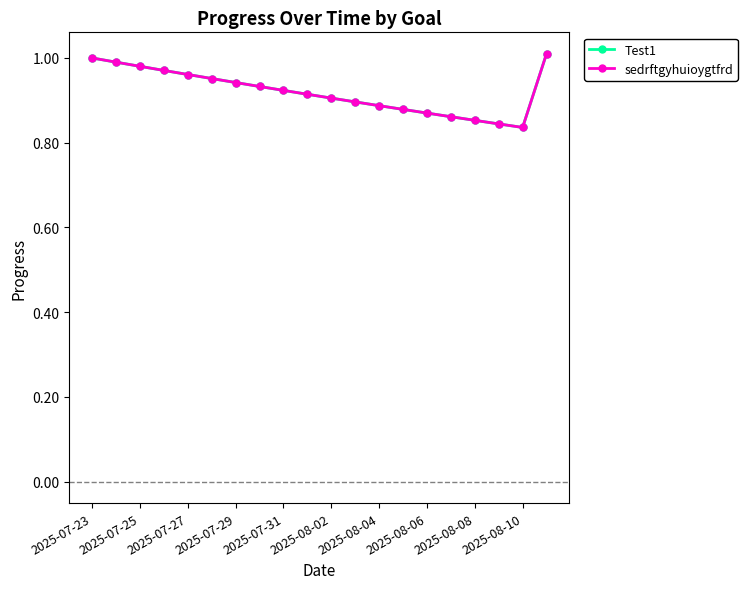

Reading right to left, transcribe all the data shown in this chart.

Test1: 1.0	0.8	0.8	0.9	0.9	0.9	0.9	0.9	0.9	0.9	0.9	0.9	0.9	0.9	1.0	1.0	1.0	1.0	1.0	1.0
sedrftgyhuioygtfrd: 1.0	0.8	0.8	0.9	0.9	0.9	0.9	0.9	0.9	0.9	0.9	0.9	0.9	0.9	1.0	1.0	1.0	1.0	1.0	1.0